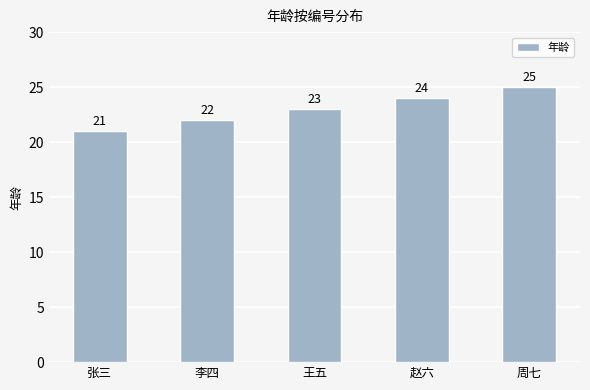

At which label is the value closest to 23?

王五